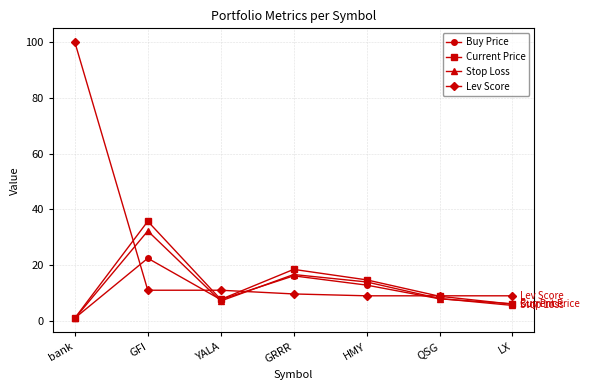

Where is the first local minimum for Stop Loss?

YALA